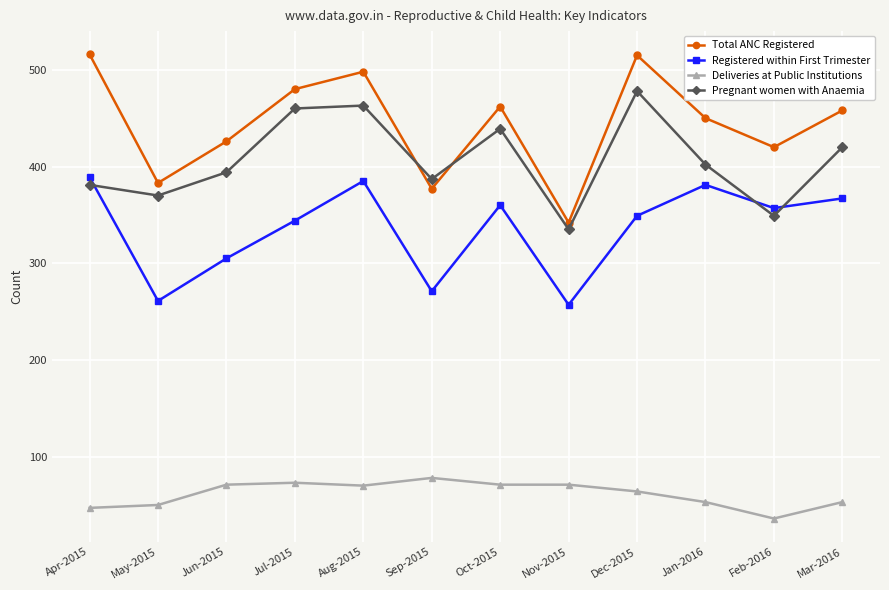

What is the value of the Pregnant women with Anaemia point at the 4th from the left?

460